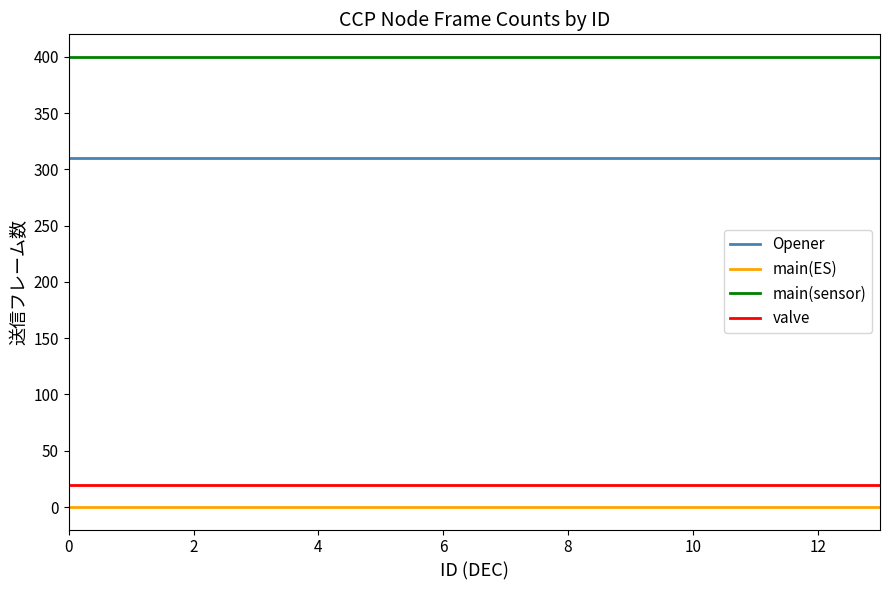

How many series are shown in this chart?

4